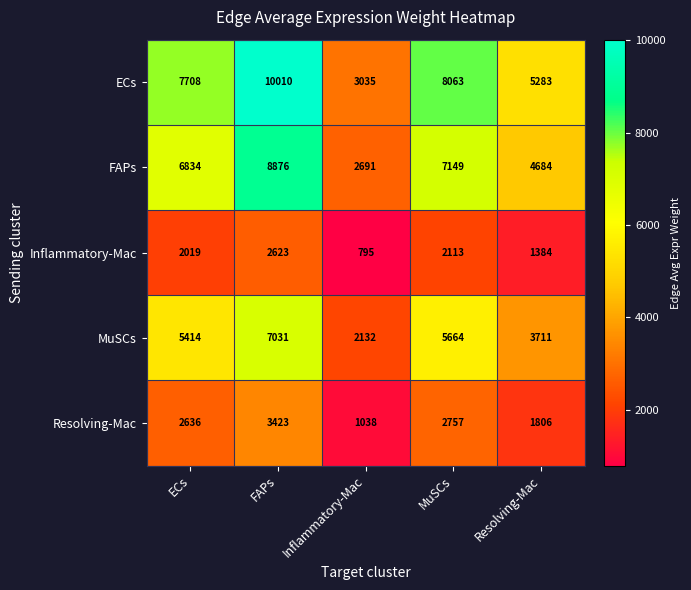

Rank the series at Inflammatory-Mac from lowest to highest value.

Inflammatory-Mac, Resolving-Mac, MuSCs, FAPs, ECs